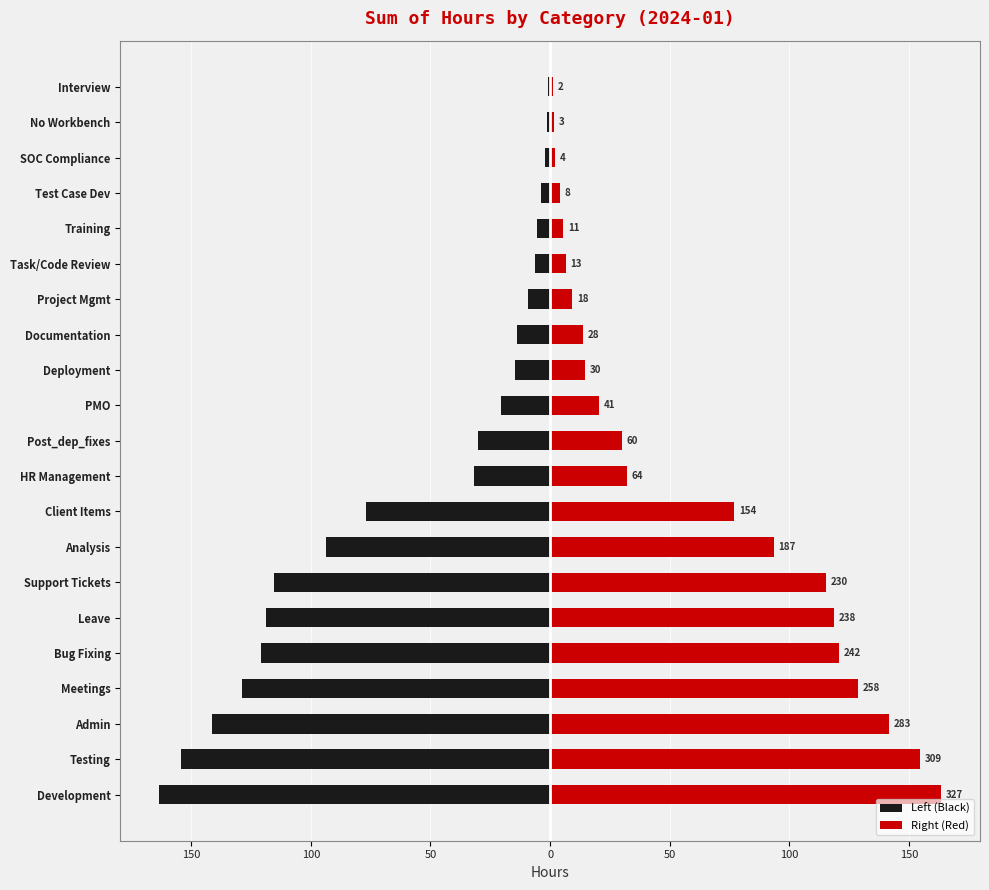

Where does the Left (Black) series first go above -30?

PMO